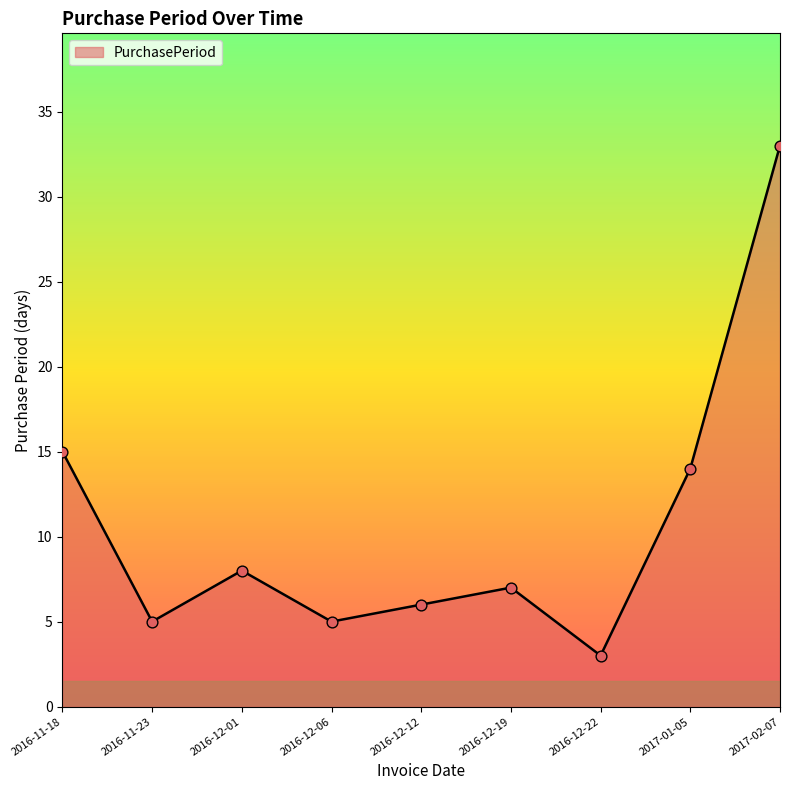

What is the change in value from 2016-11-23 to 2016-12-19?

+2